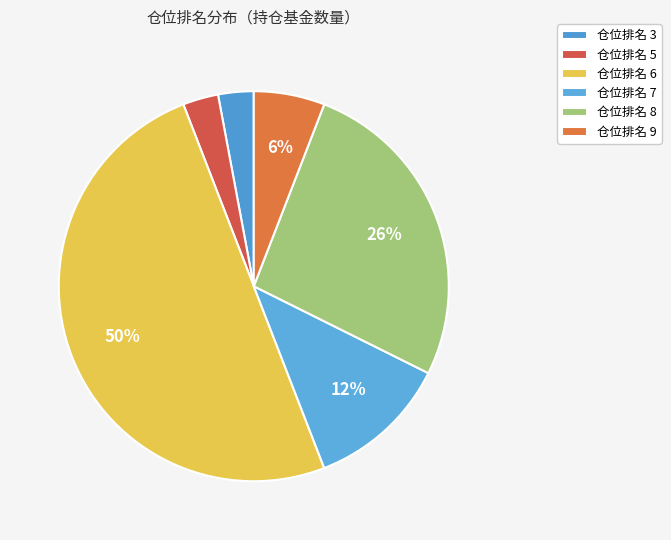

How many segments does this pie chart have?

6